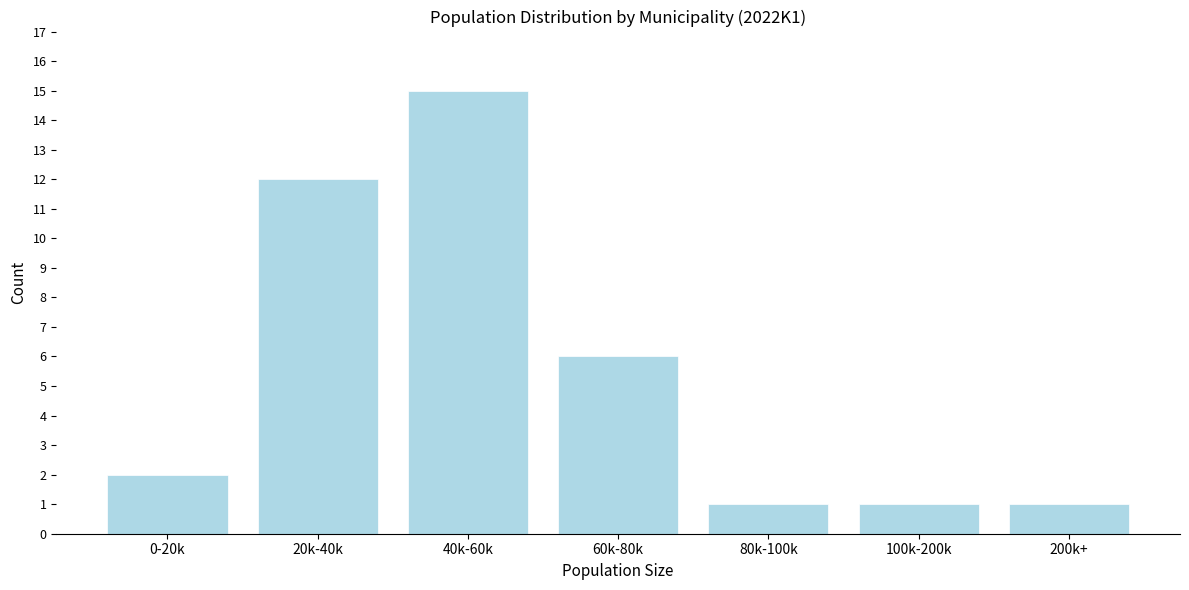

Reading right to left, list all the values displayed in this chart.

1	1	1	6	15	12	2